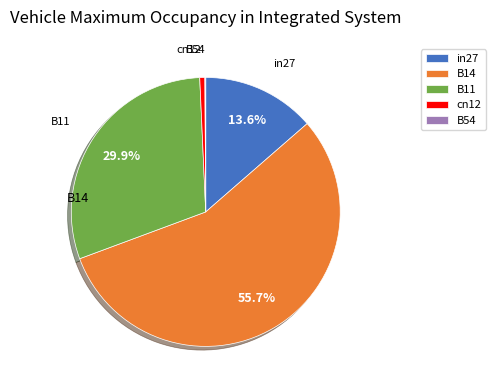

To the nearest percent, what is the average slice percentage?

20%